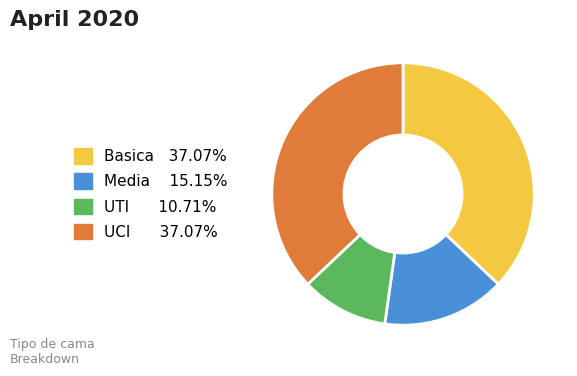

Do UCI and UTI together represent more than half of the pie?

No